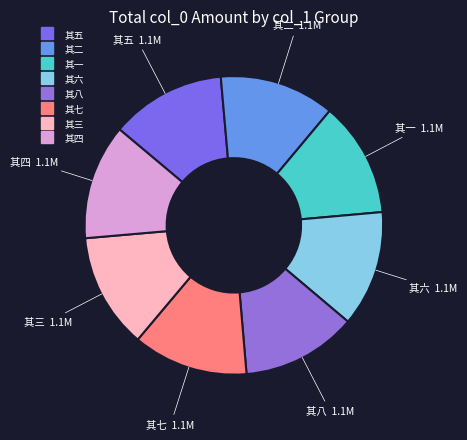

True or false: 其二 accounts for 7% of the total.

False